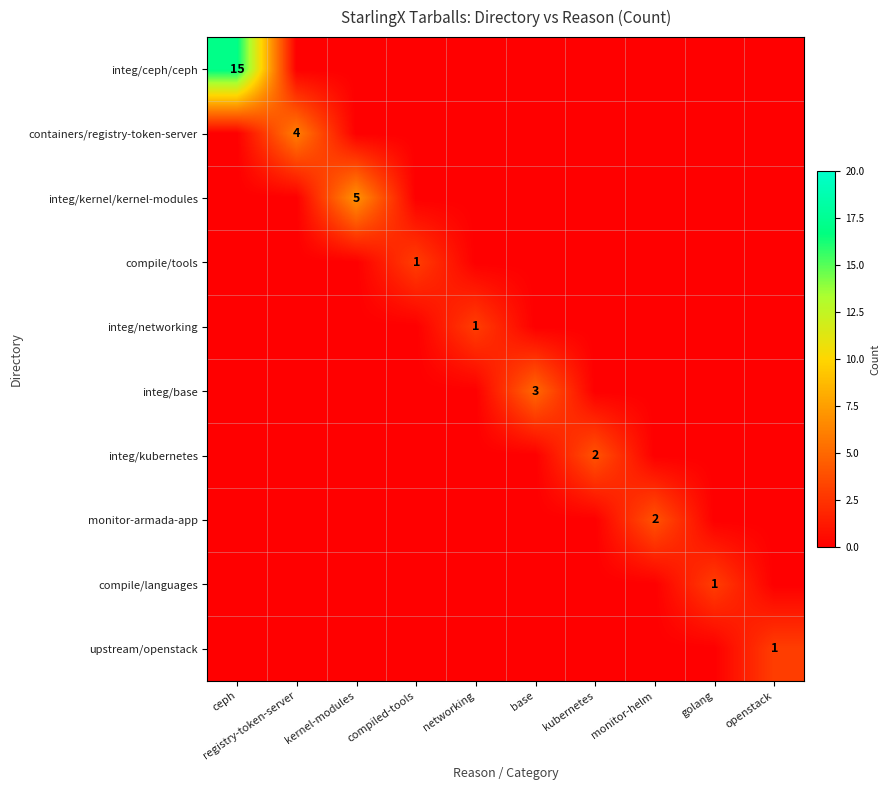

The value of integ/kubernetes at kubernetes is 2. True or false?

True